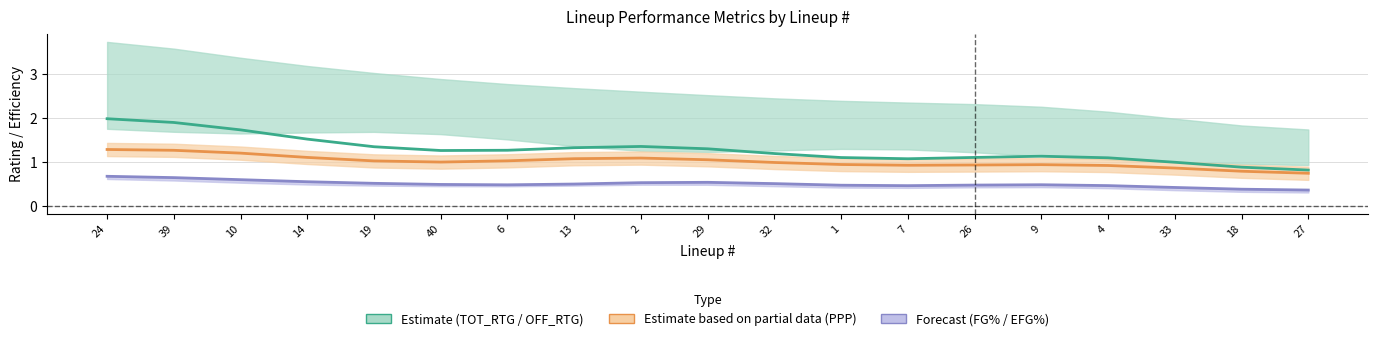

At 13, list the series in order from smallest to largest.

EFG%, PPP, OFF_RTG